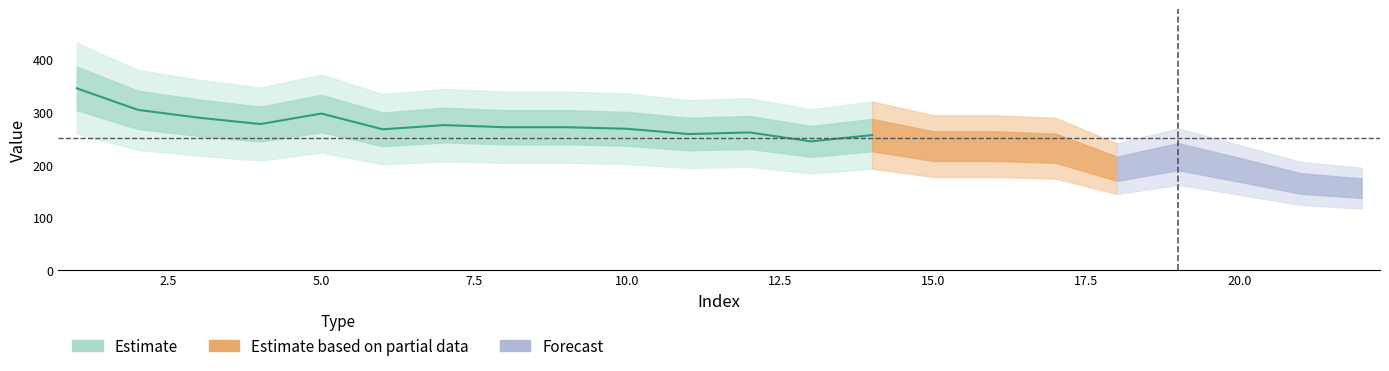

List the labels in order of value, smallest first.

22, 21, 20, 18, 19, 17, 15, 16, 13, 14, 11, 12, 6, 10, 8, 9, 7, 4, 3, 5, 2, 1